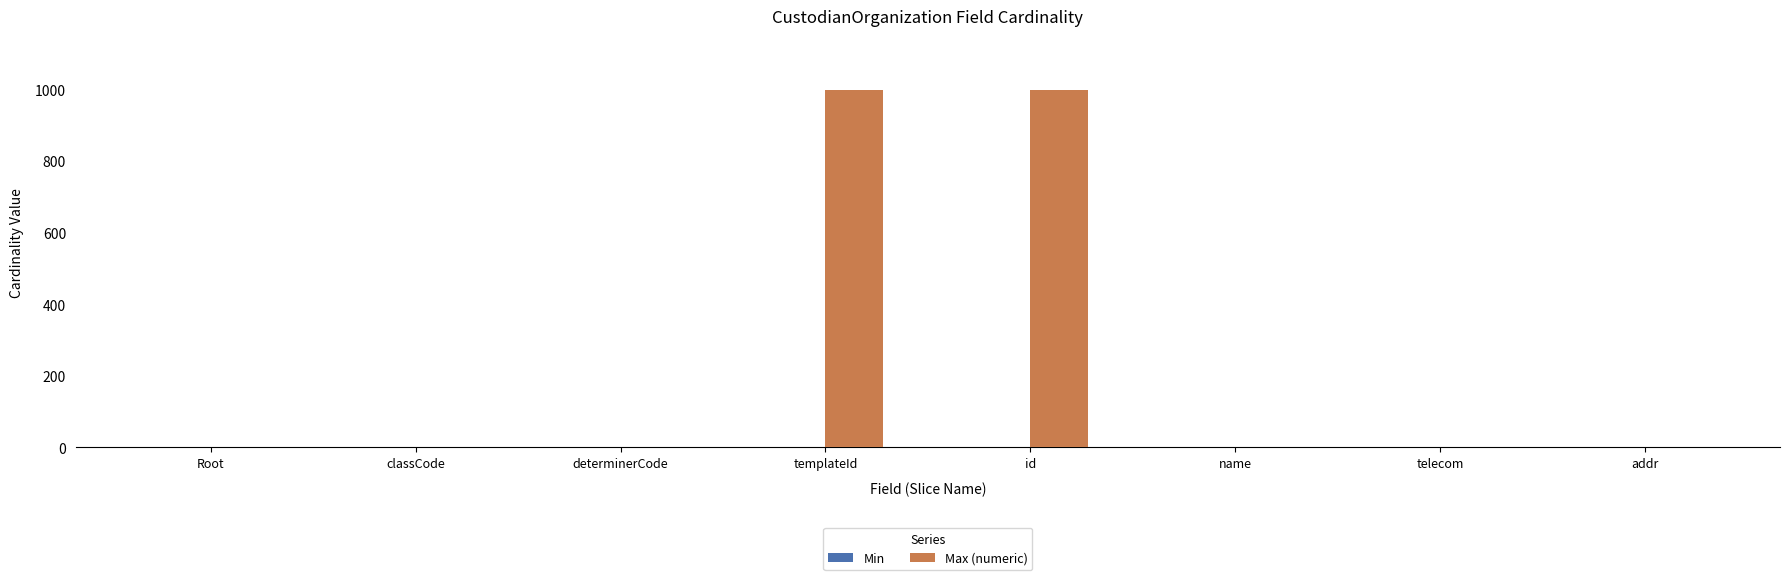

The Max (numeric) series shows 222 at id. True or false?

False